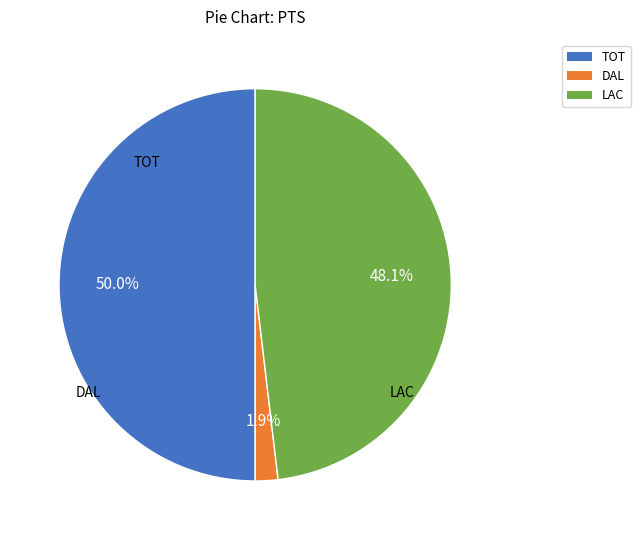

Does DAL represent more than half of the total?

No